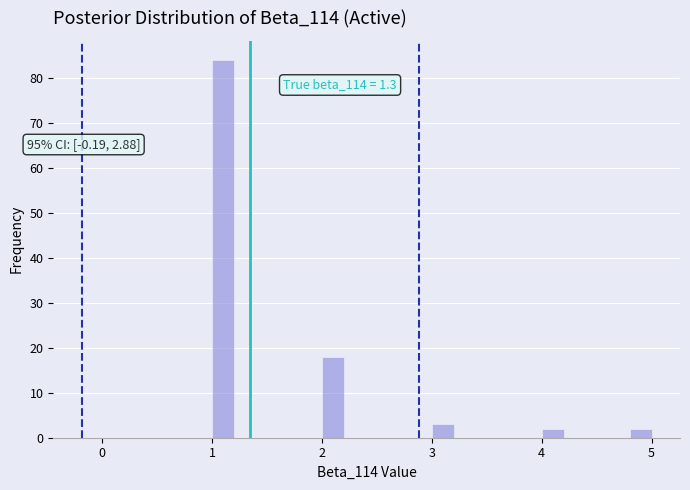

Around what value on the x-axis is the tallest bar? Give the approximate position of its centre, as read against the axis.

1.1